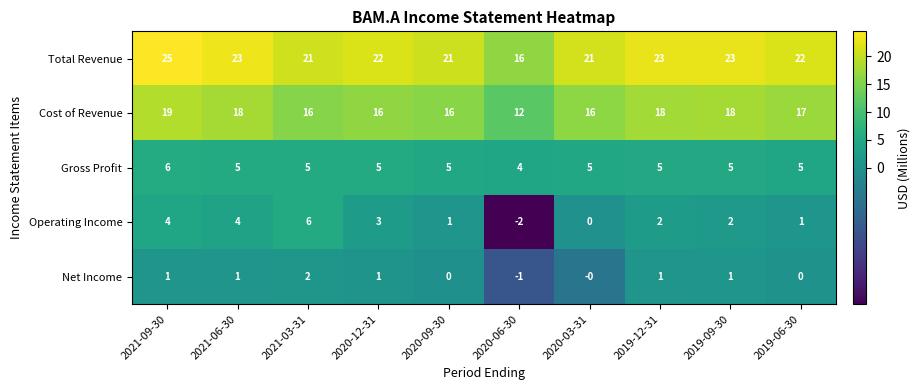

Which series has the largest range (max minus min)?

Total Revenue